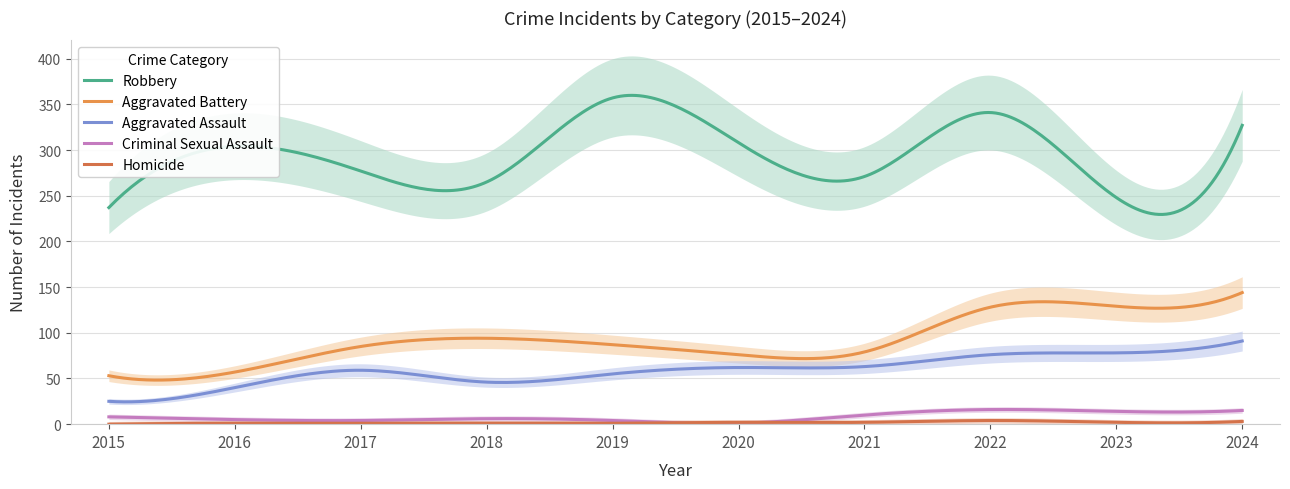

Is it true that Robbery equals 271 at 2021?

True